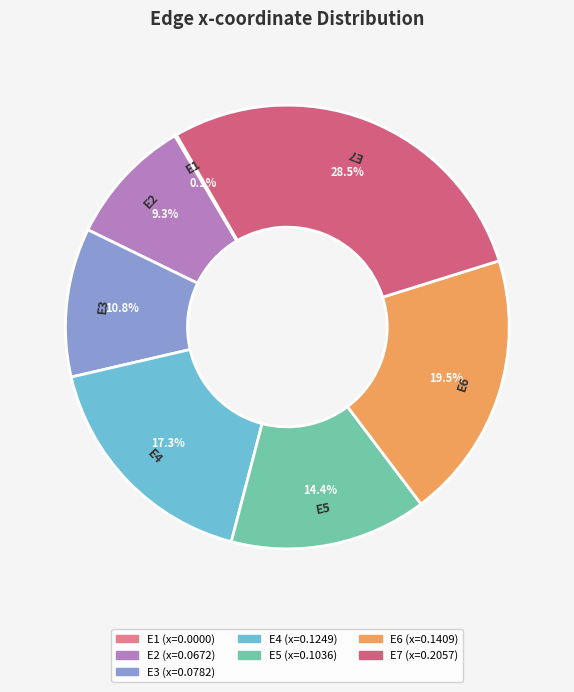

Which slice is the largest?

E7